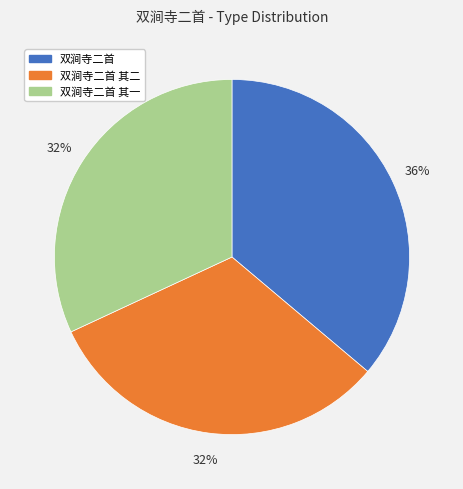

The 双涧寺二首 其二 slice represents 32% of the pie. True or false?

True